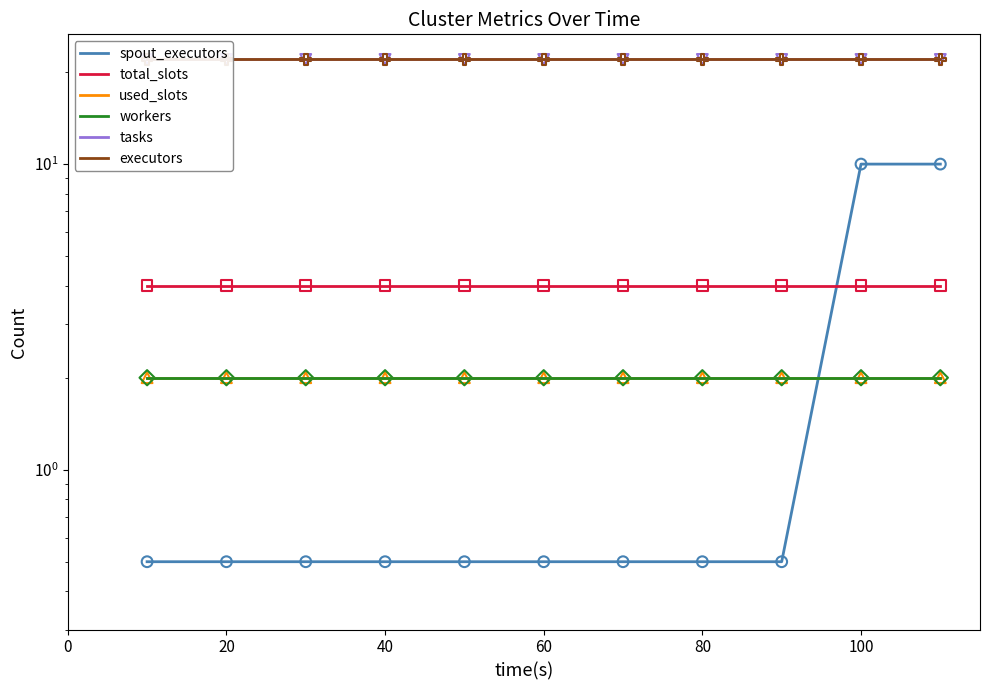

What are all the series names shown in the legend?

spout_executors, total_slots, used_slots, workers, tasks, executors